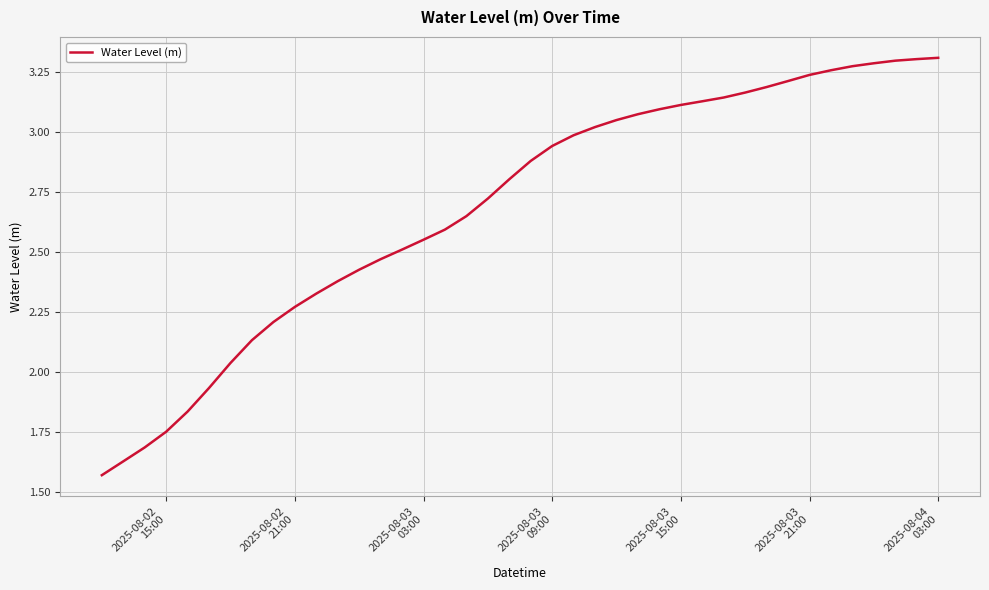

What is the difference between the maximum and minimum values?

1.7